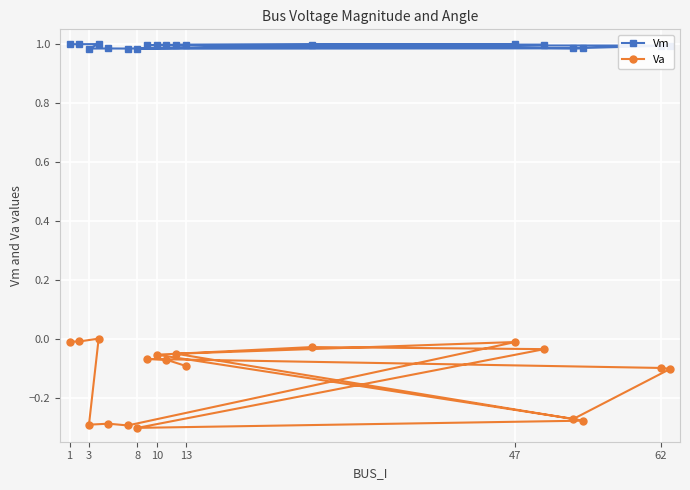

Which series has the largest total across all categories?

Vm